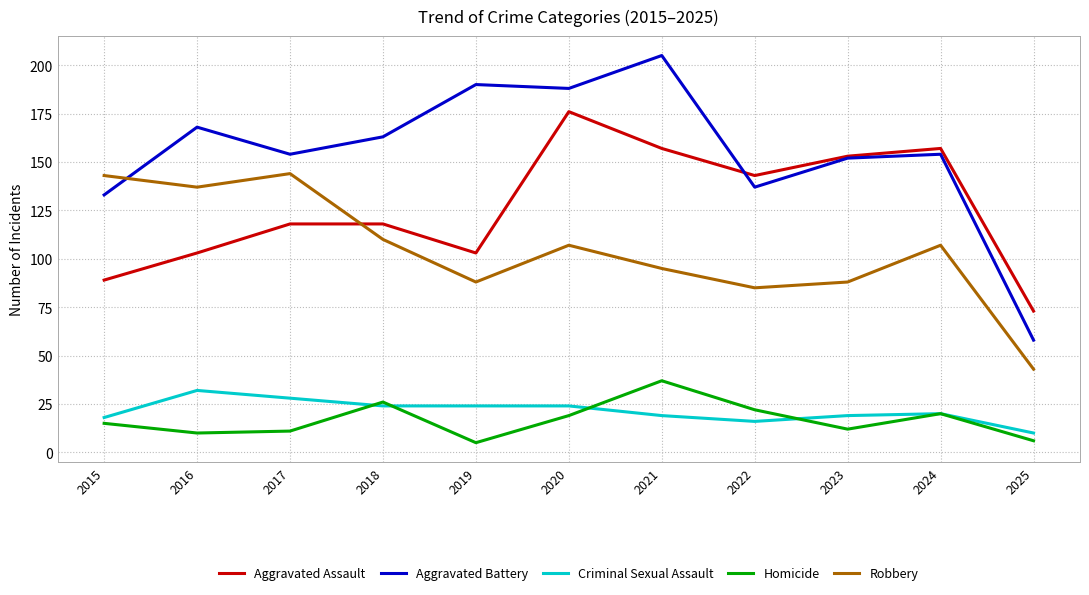

Which series has the largest range (max minus min)?

Aggravated Battery